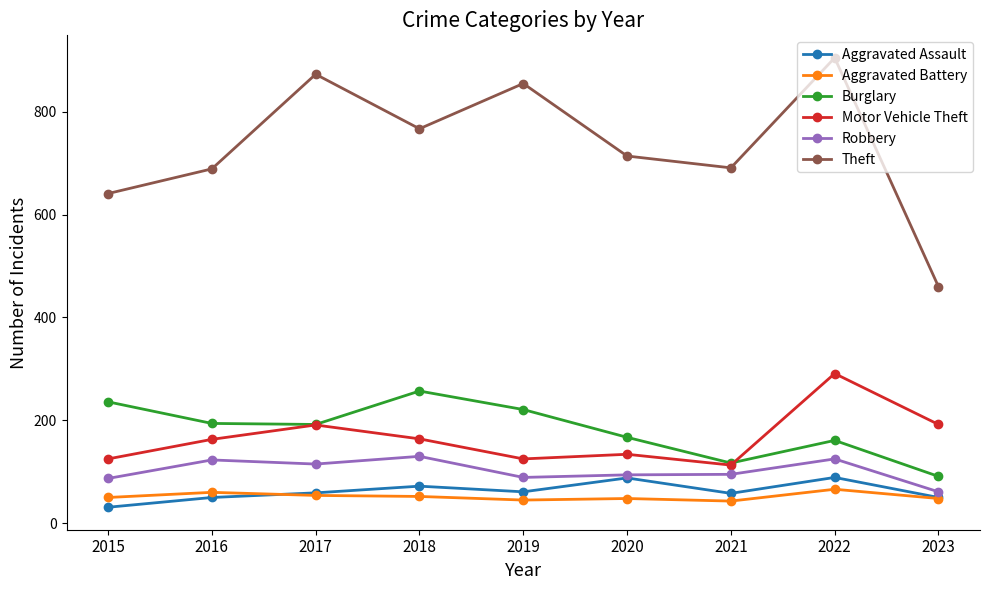

What is the value of the Theft point at the 5th from the left?

855